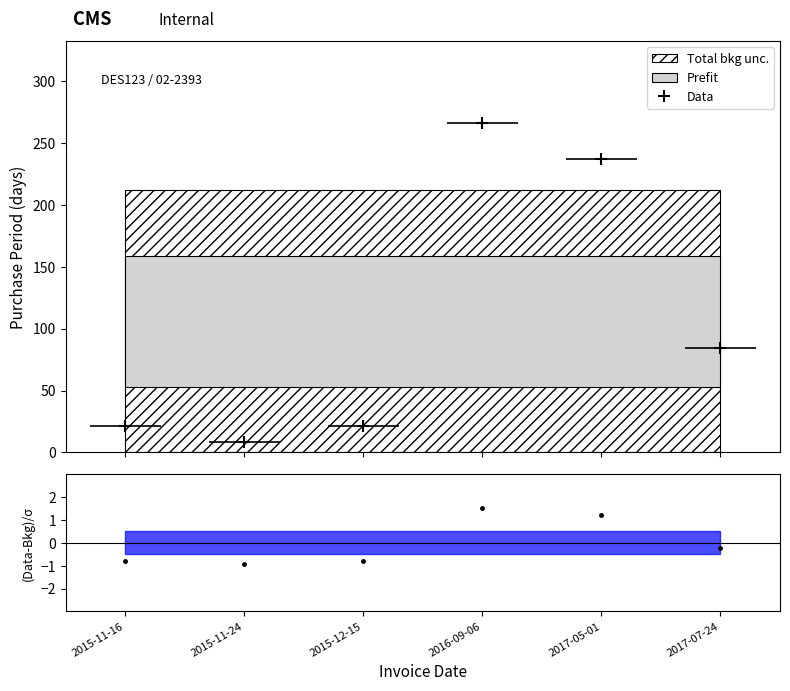

Where is the data nearest to the value 137?

2017-07-24